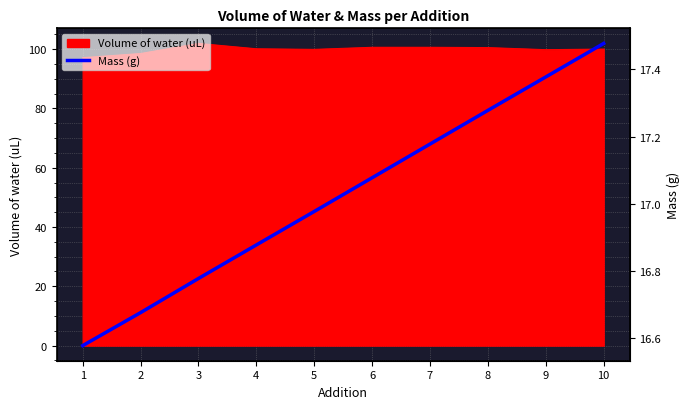

Where does the data first go above 17?

6